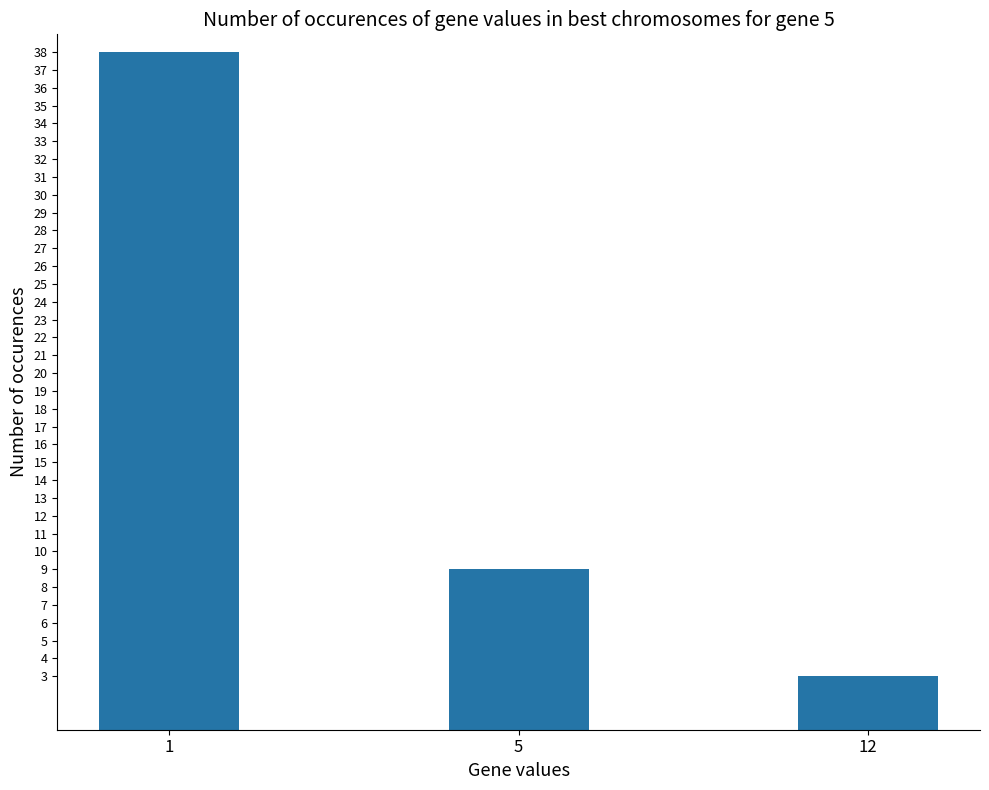

What is the sum of all values?

50